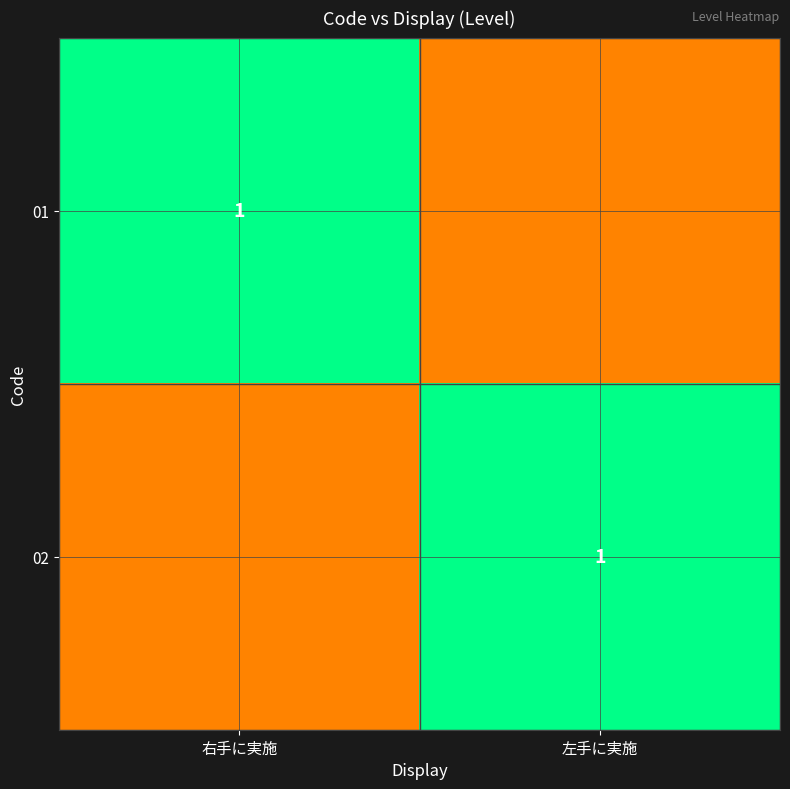

Is it true that 02 equals 1.0 at 左手に実施?

True